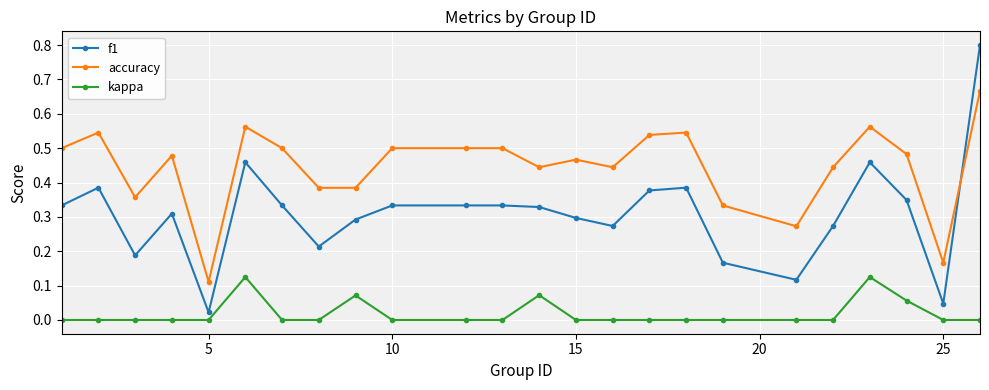

At how many categories does at least one series exceed 0?

24